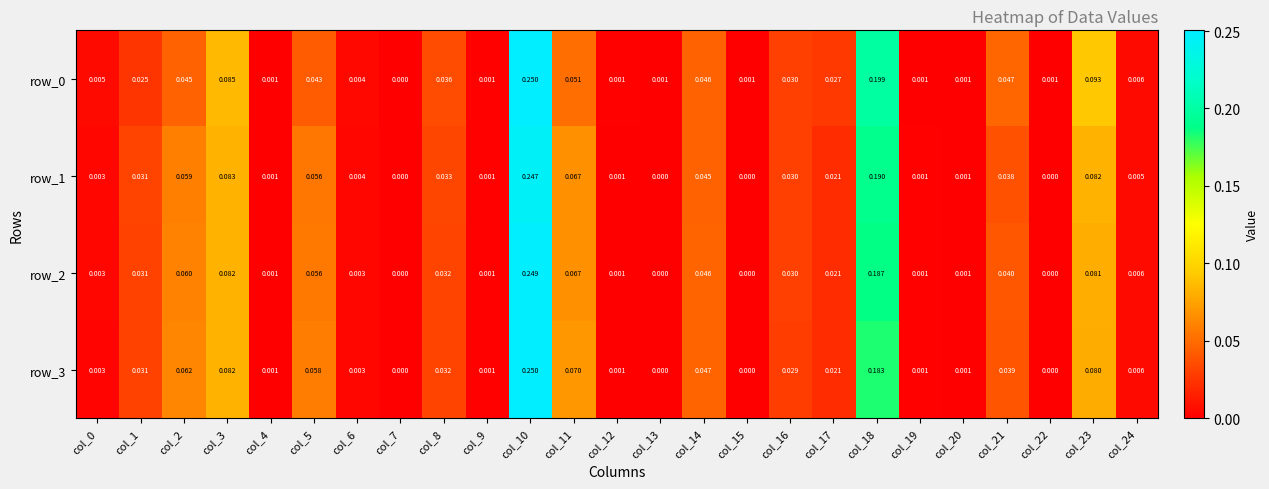

Is the value of row_3 at col_9 greater than the value of row_0 at col_23?

No